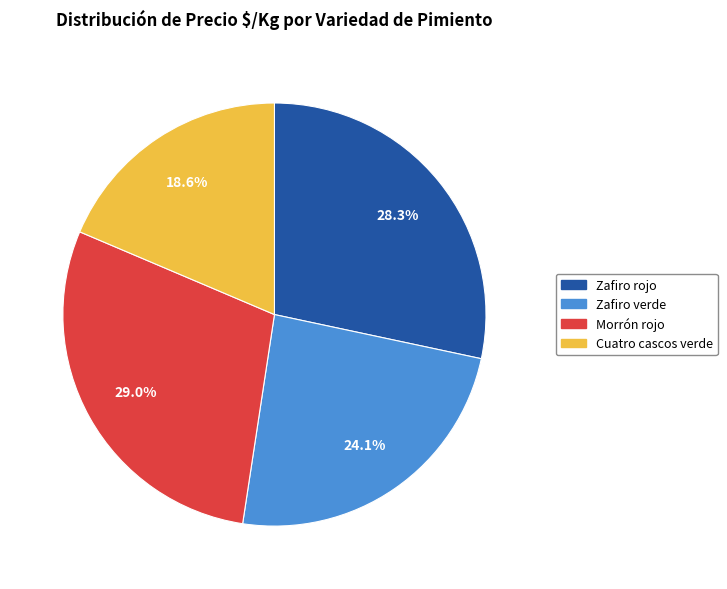

How many segments does this pie chart have?

4